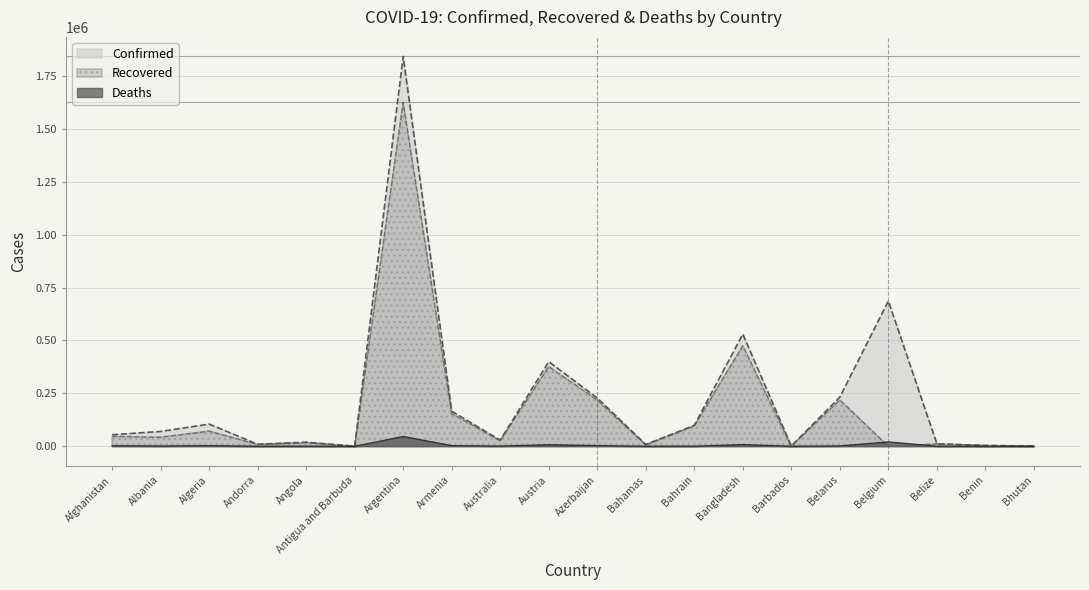

What is the label of the 4th point from the left?

Andorra